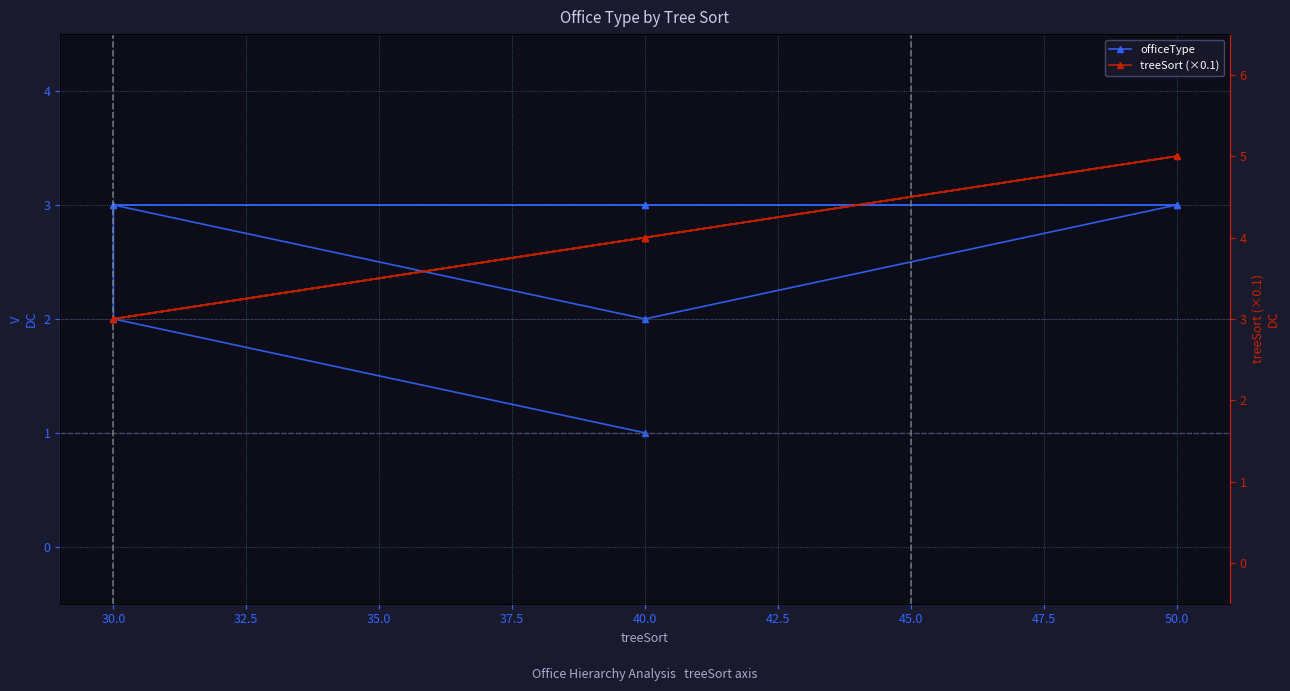

What is the difference between the officeType values at 40.0 and 50.0?

1